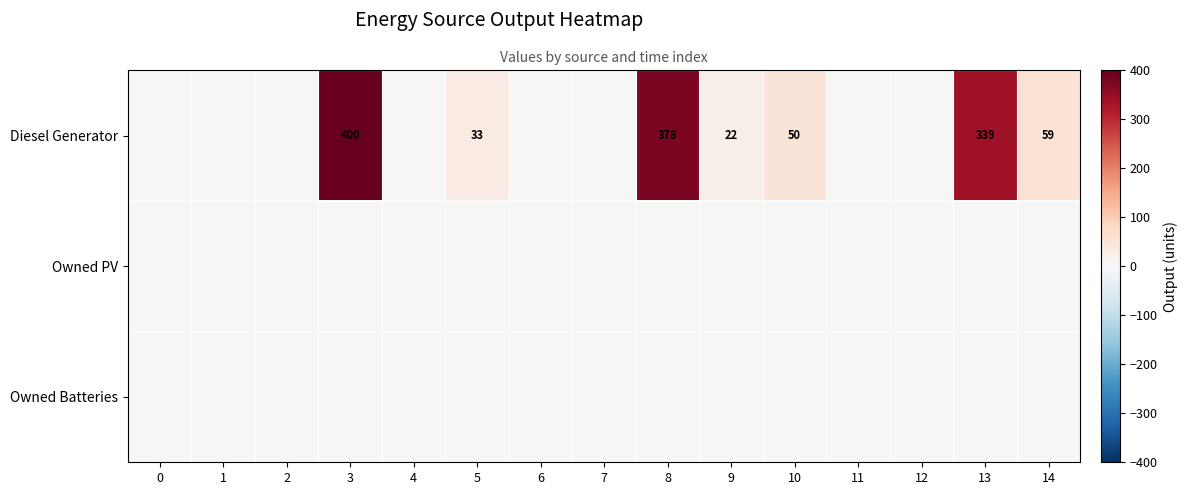

What is the sum of the Diesel Generator values at 8 and 3?

778